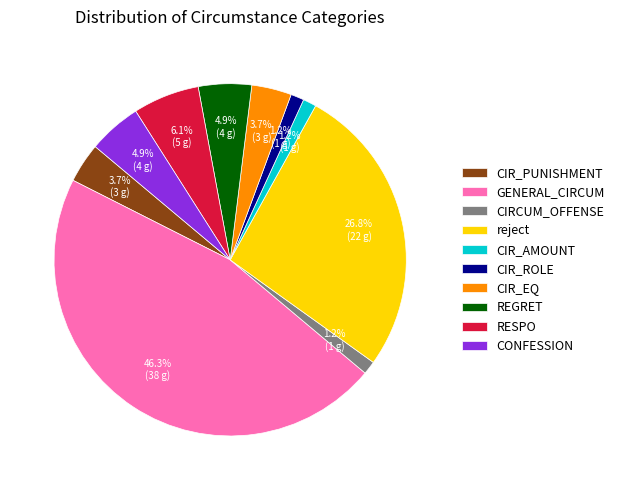

How many segments does this pie chart have?

10